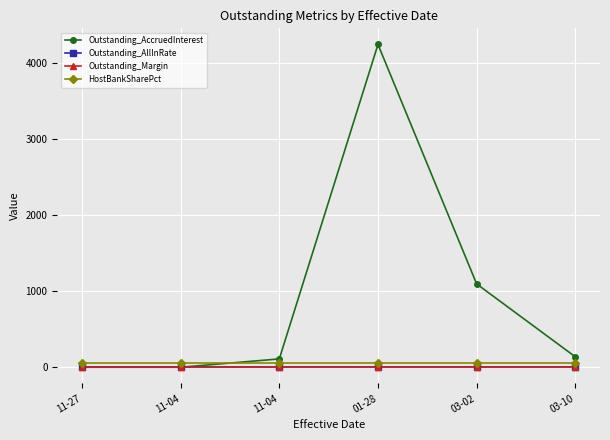

Does the chart have visible grid lines?

Yes